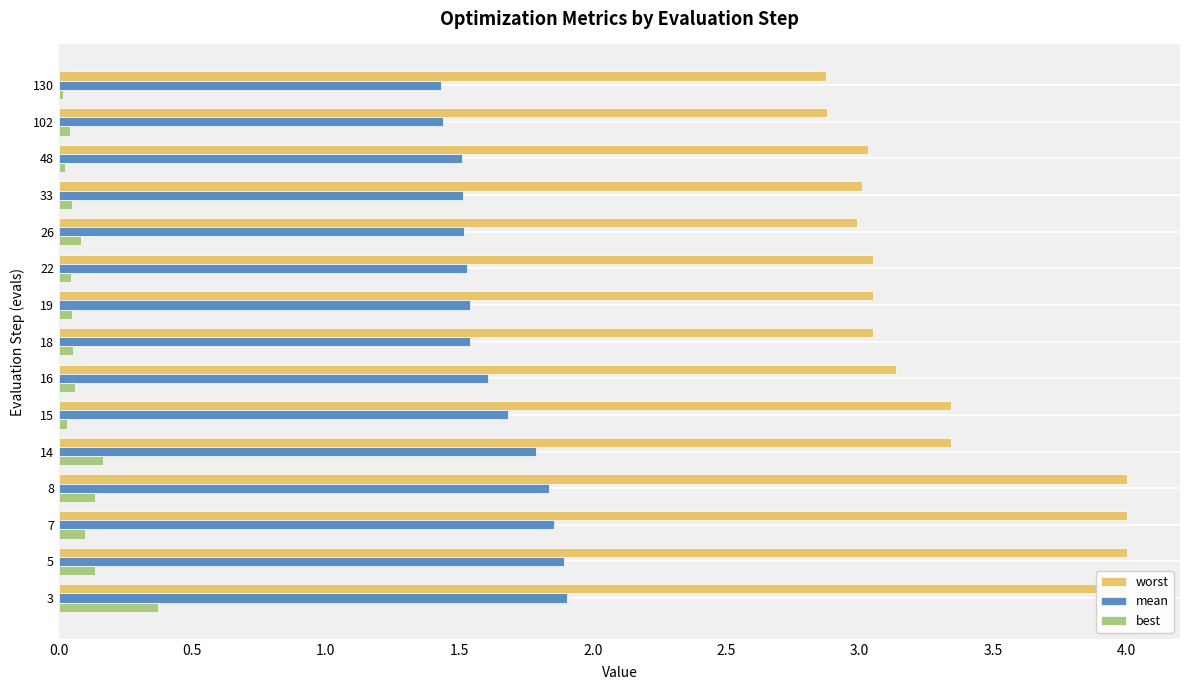

What is the difference between the second highest and minimum values in the mean series?

0.5